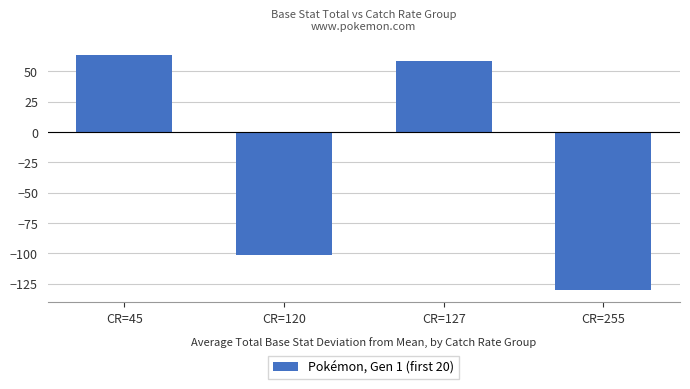

What is the value of the 2nd bar from the left?

-101.0